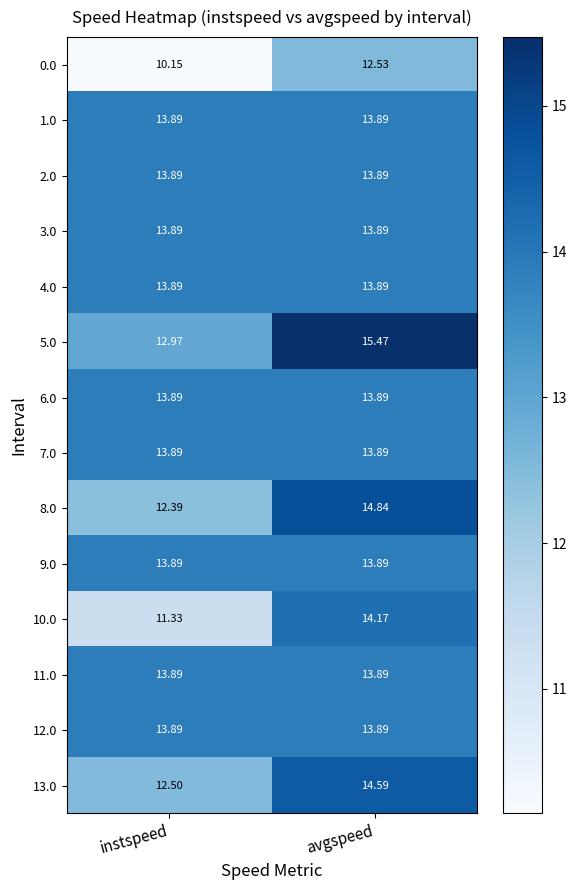

What is the spread (max minus min) of values at instspeed?

3.7